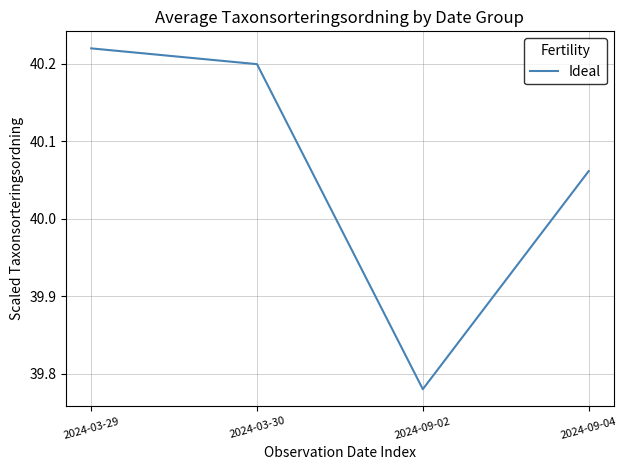

How many values are between 40 and 41?

3